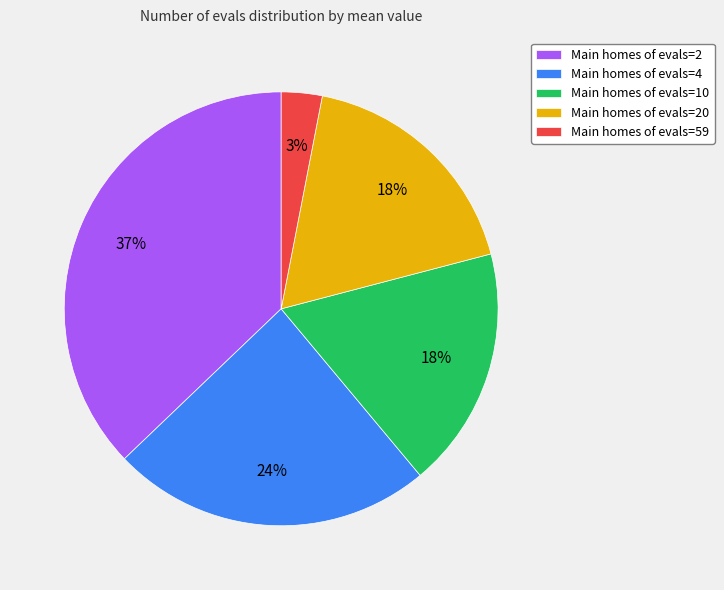

To the nearest percent, what is the difference between the largest and smallest slice percentages?

34%